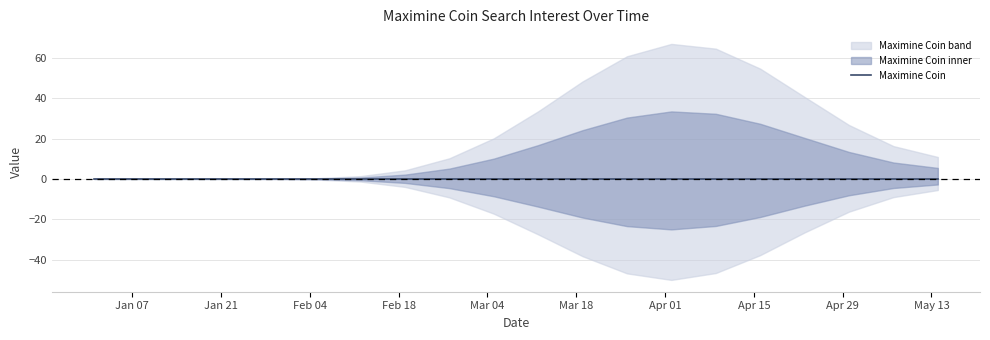

At which category is the sum across all series the highest?

2019/04/02